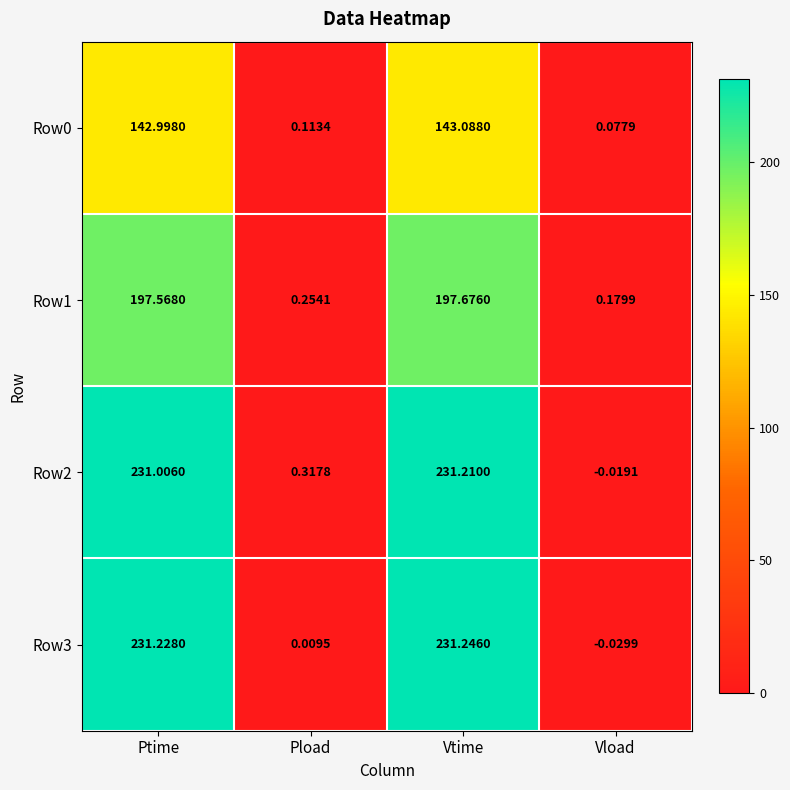

How many negative values does the Row2 series have?

1